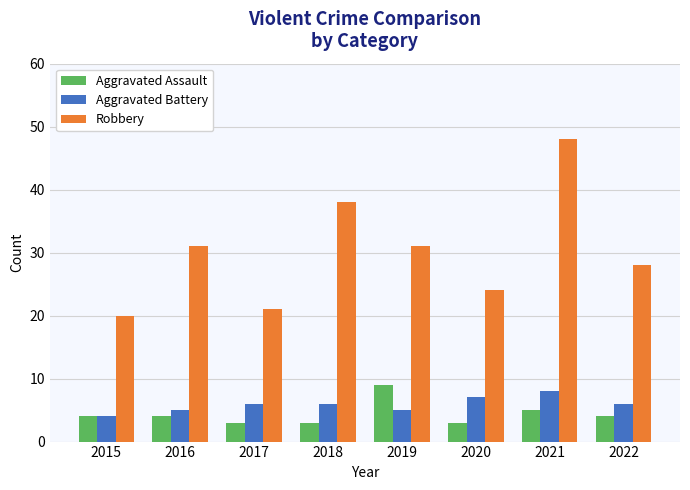

What is the spread (max minus min) of values at 2018?

35